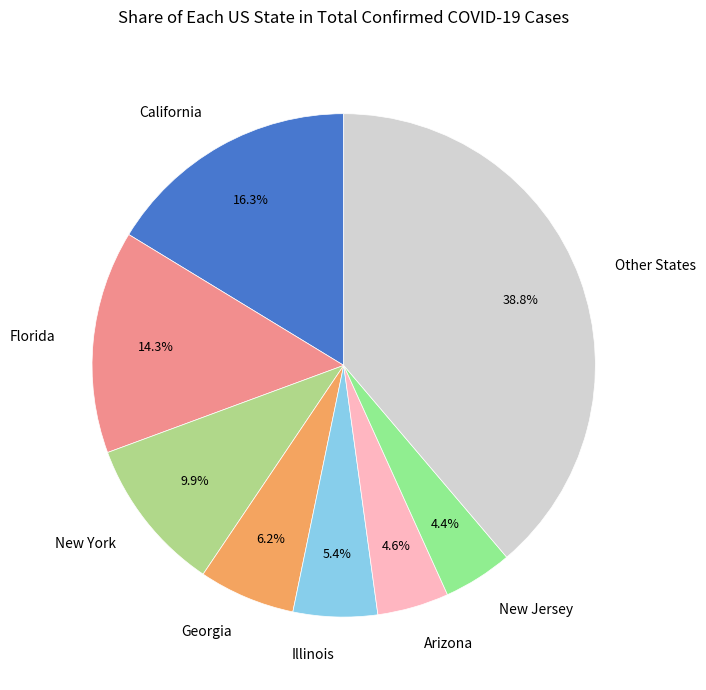

Is there any slice that represents more than half of the pie?

No